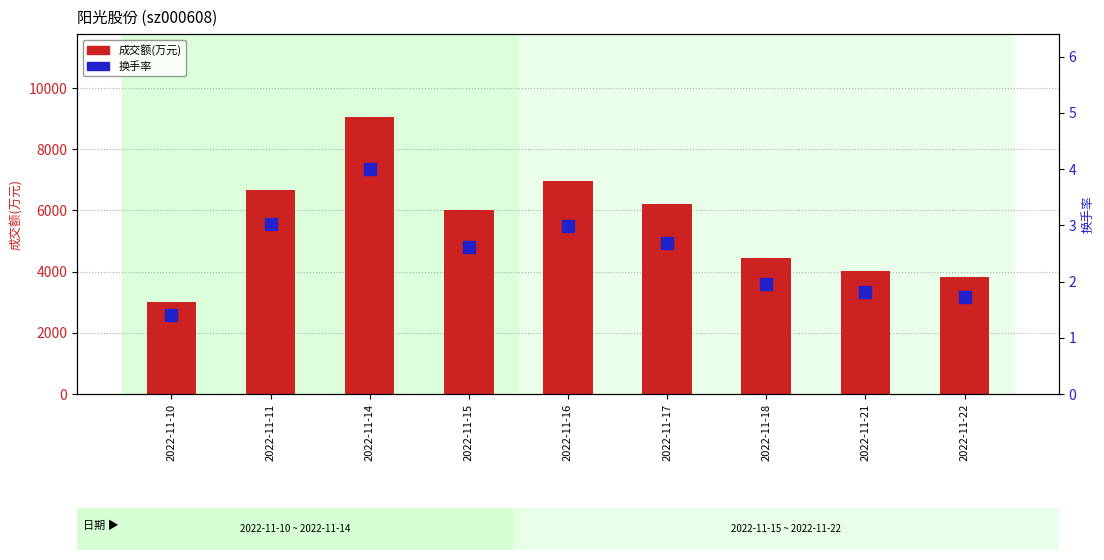

The 换手率 series shows 1.7 at 2022-11-22. True or false?

True